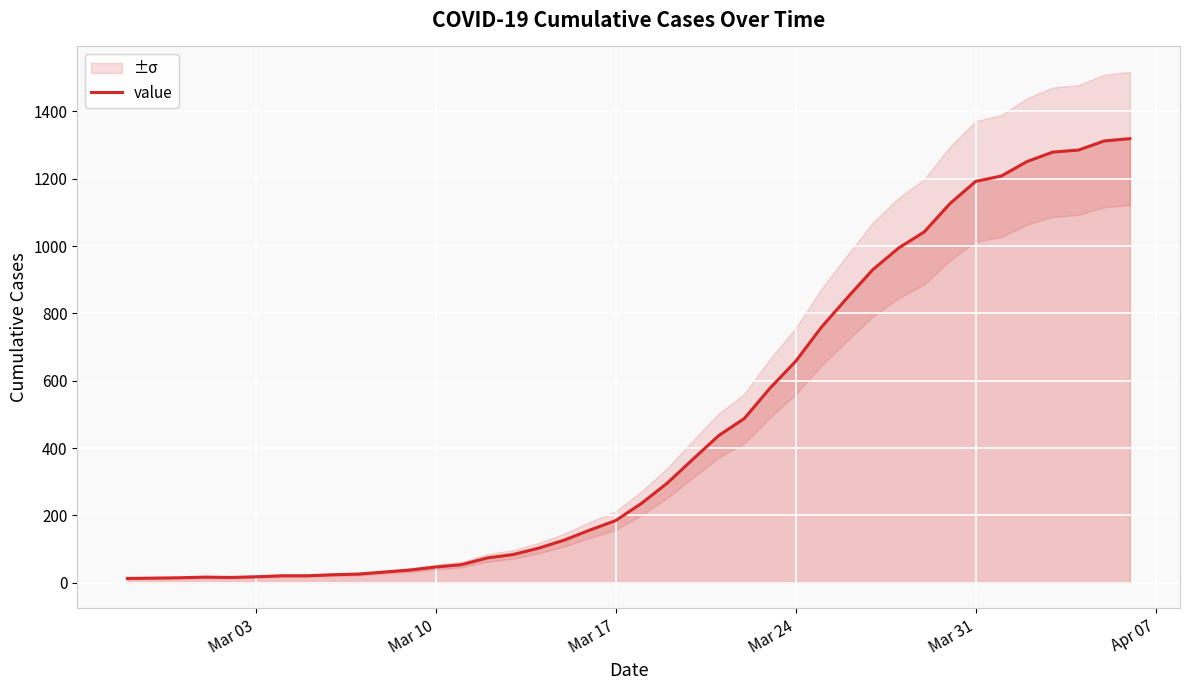

What is the difference between the maximum and minimum values?

1306